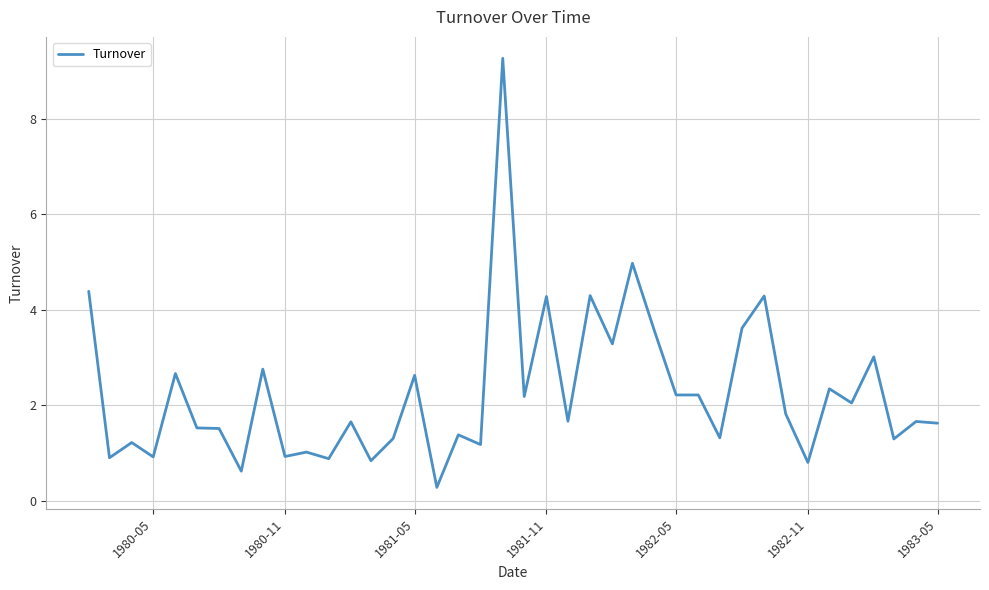

What is the smallest value displayed?

0.3